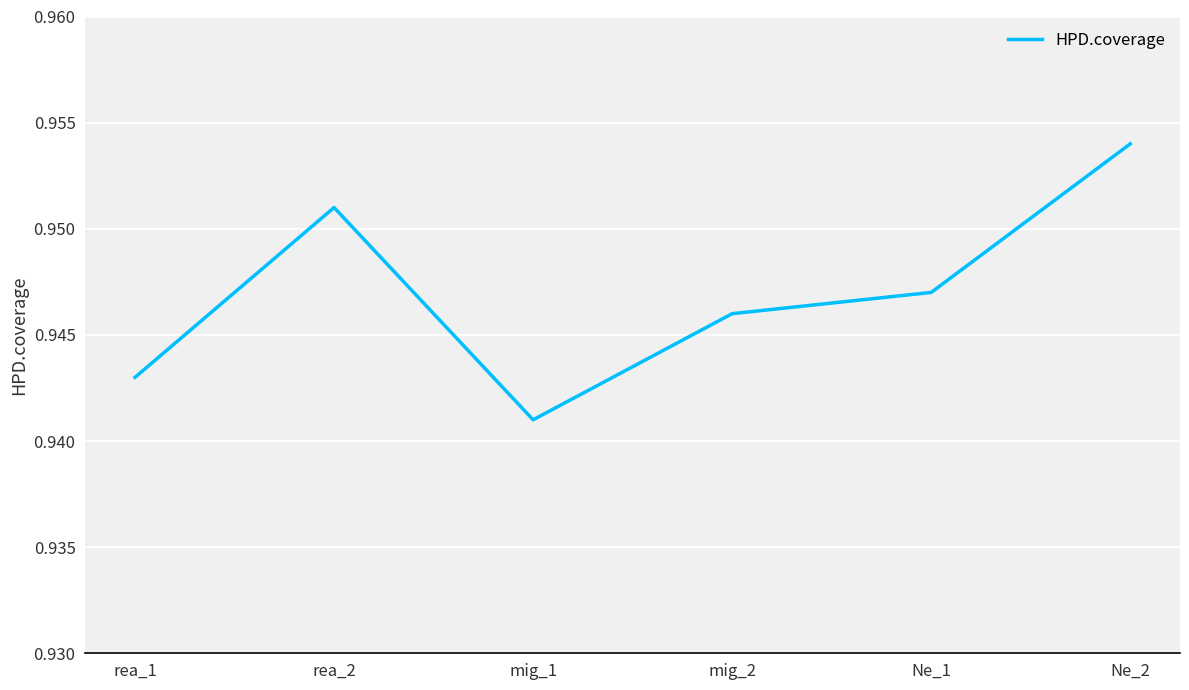

Is it true that the value at rea_1 is 1.3?

False